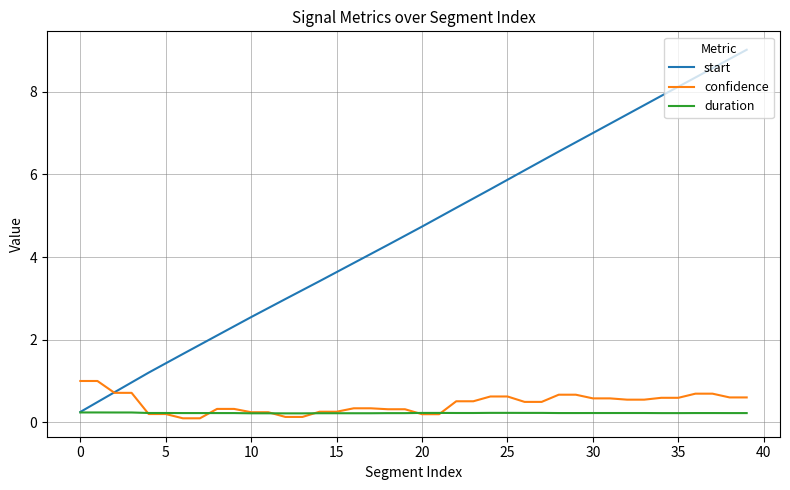

What is the greatest value displayed?

9.0